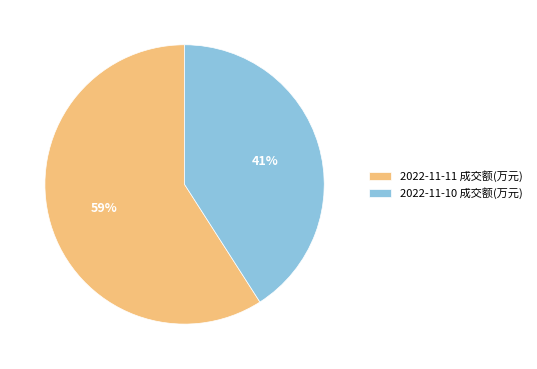

Which slice is the largest?

2022-11-11 成交额(万元)